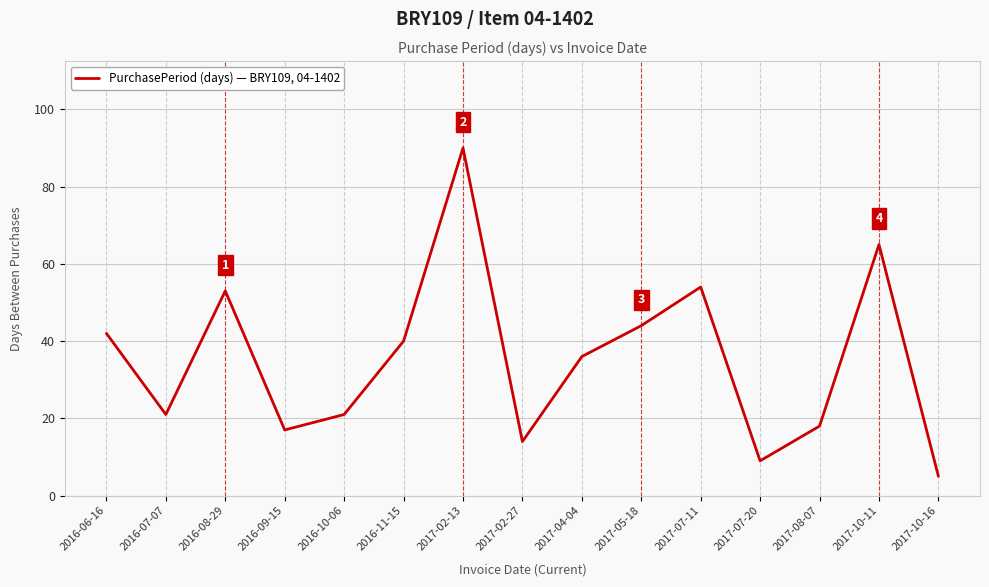

At which category does the data reach its first local peak?

2016-08-29